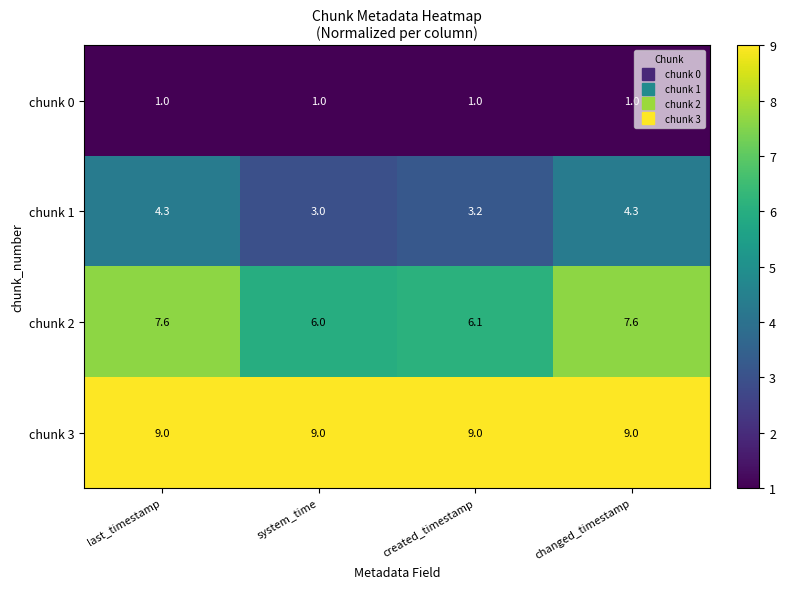

What is the difference between the maximum and second lowest values in the chunk 2 series?

1.5